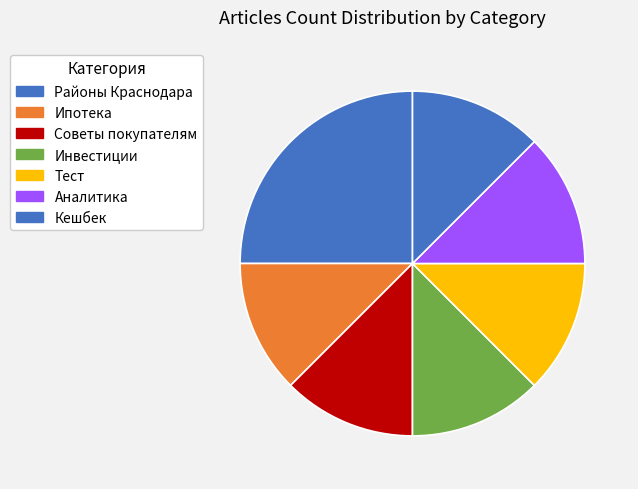

How many segments does this pie chart have?

7